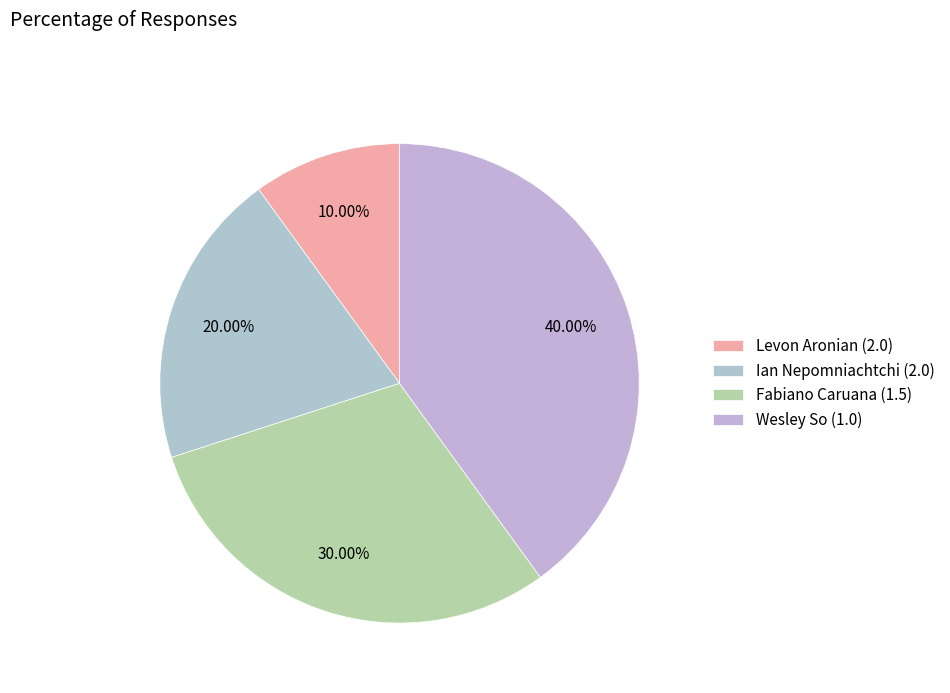

Which category has the smallest portion of the pie?

Levon Aronian (2.0)